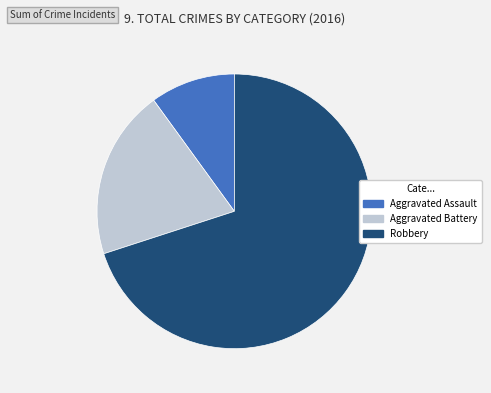

The Aggravated Assault slice represents 4% of the pie. True or false?

False